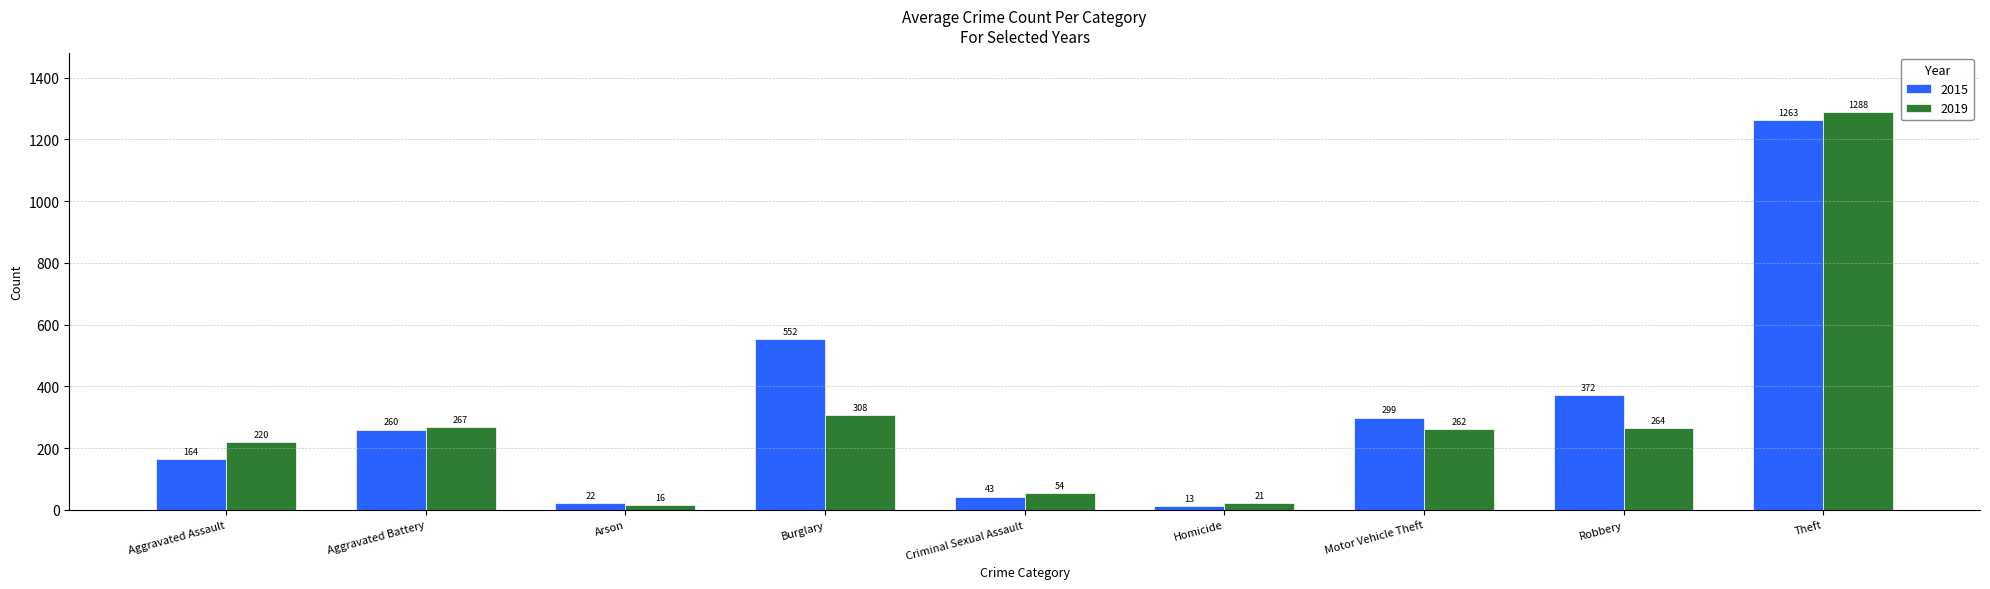

Which series changed the most between Aggravated Assault and Theft?

2015